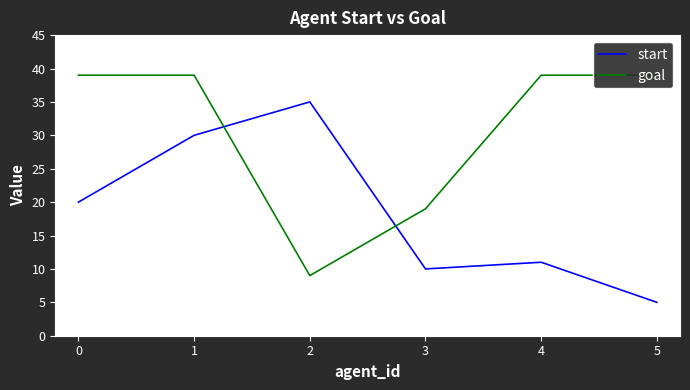

What are all the series names shown in the legend?

start, goal